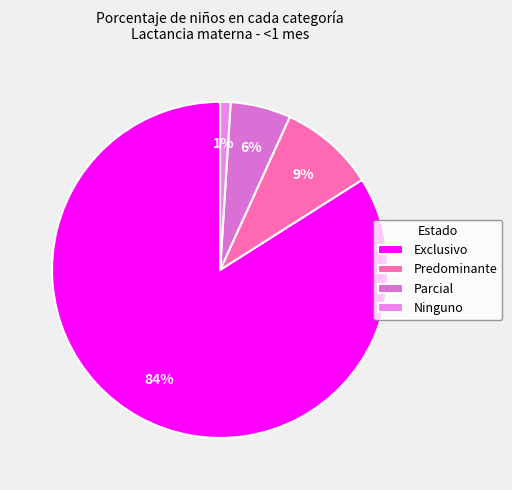

How many slices are in this pie chart?

4